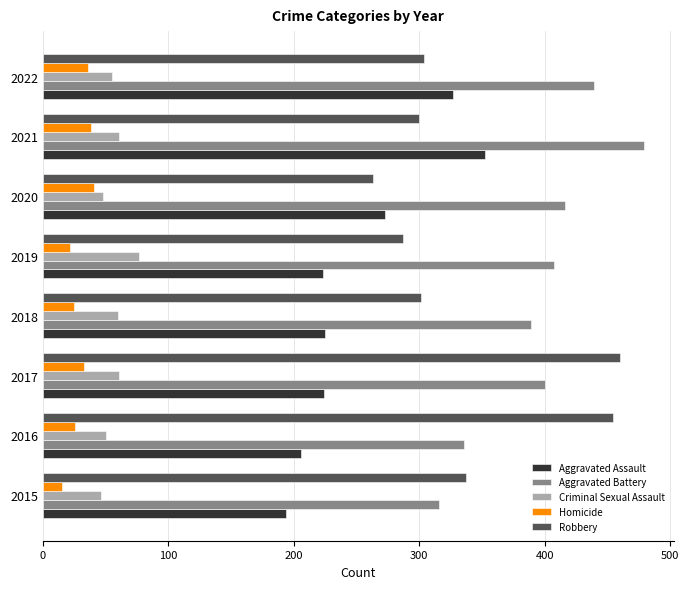

What is the lowest value of the Aggravated Battery series?

316